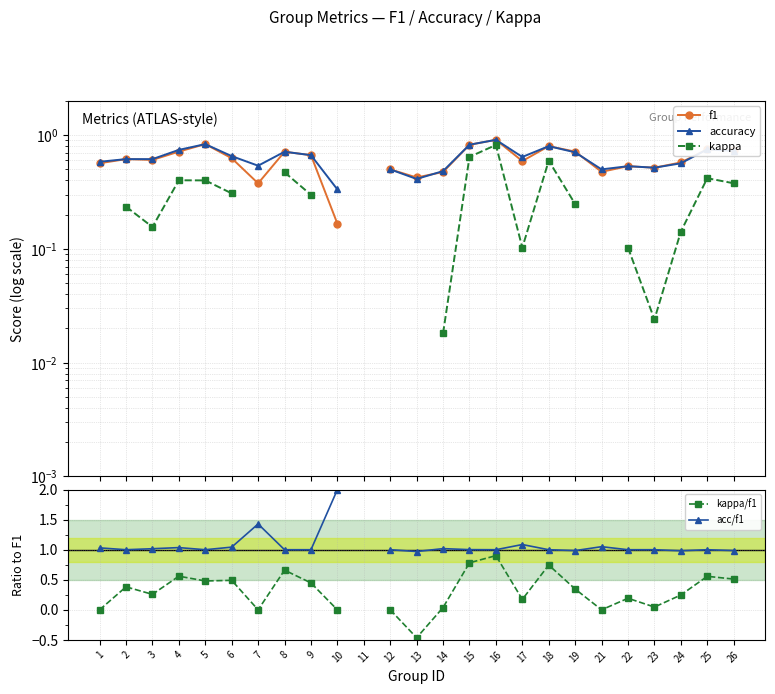

Rank the series at 26 from highest to lowest value.

acc/f1, f1, accuracy, kappa/f1, kappa